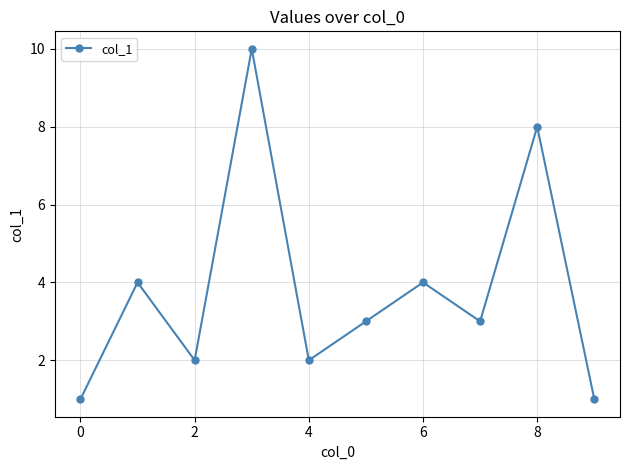

What is the smallest value displayed?

1